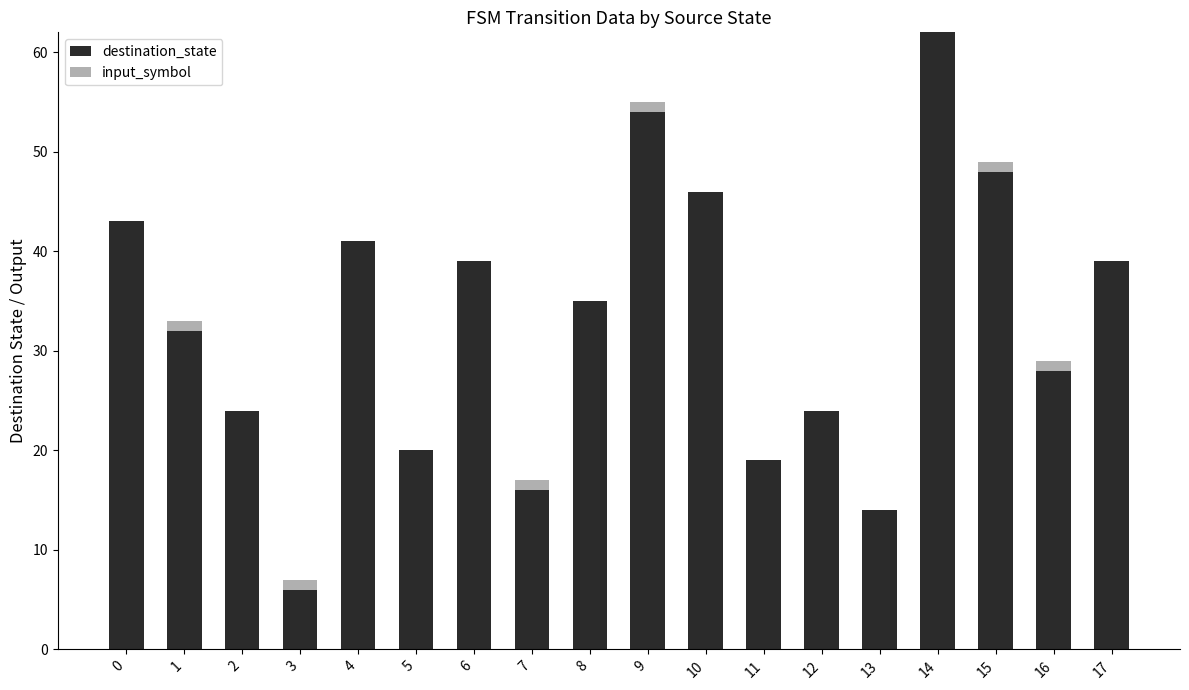

How many series are shown in this chart?

2